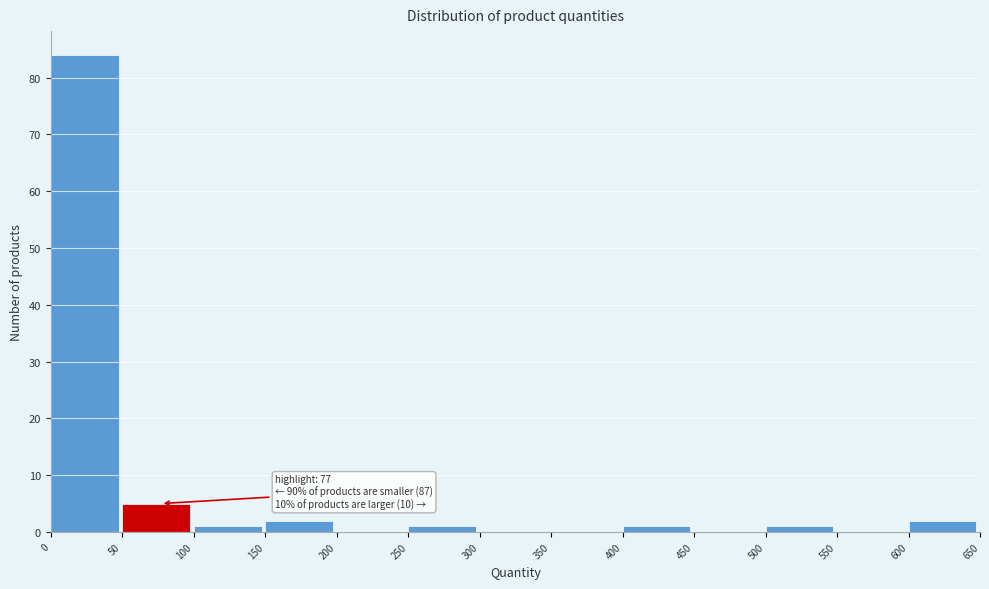

Over which range of the x-axis is the bar tallest?

0 to 50